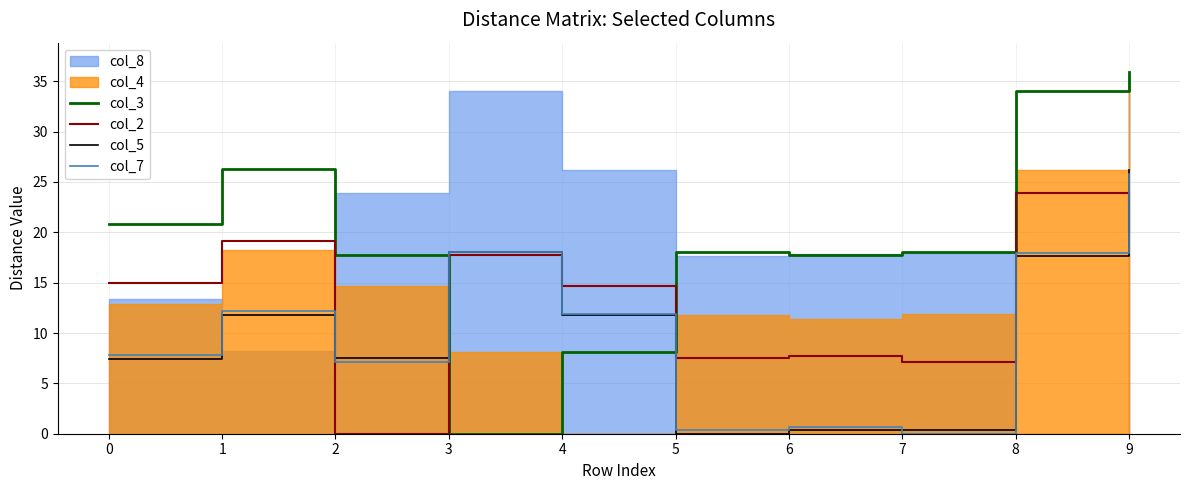

The col_2 series shows 7.6 at 5. True or false?

True